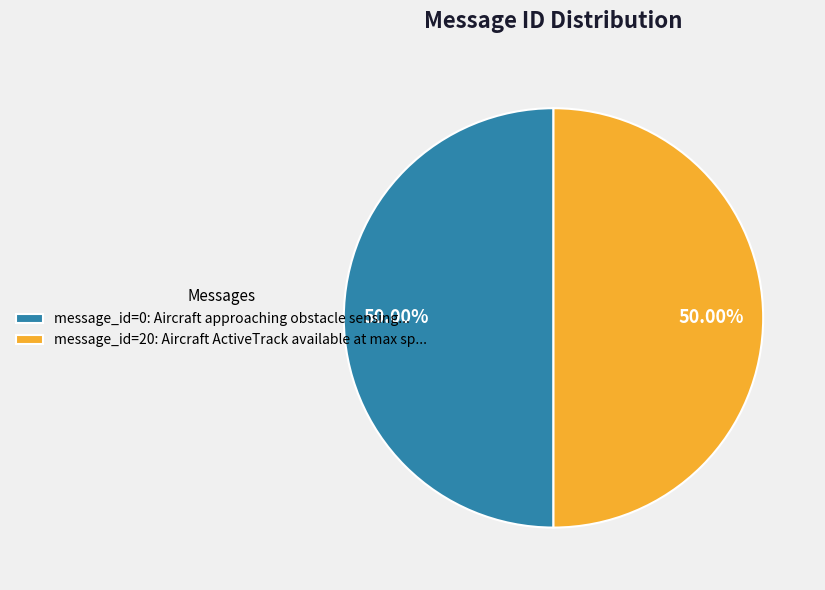

Is the sum of message_id=0: Aircraft approaching obstacle sensing... and message_id=20: Aircraft ActiveTrack available at max sp... greater than half?

Yes